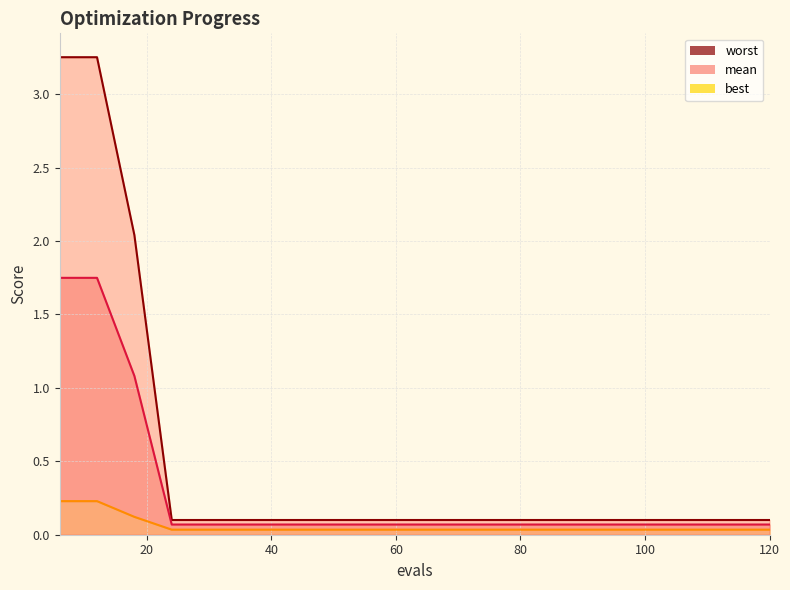

True or false: mean and worst cross at least once.

False